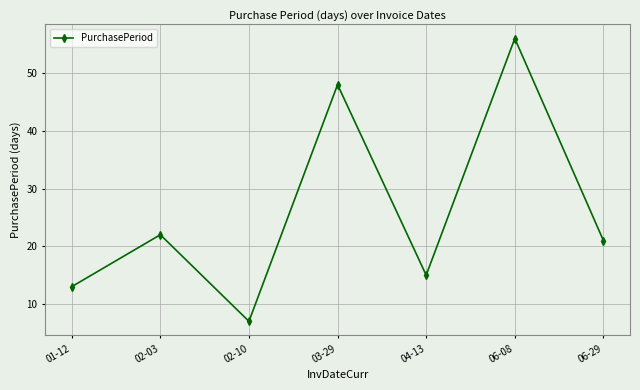

Is it true that the value at 01-12 is 13?

True